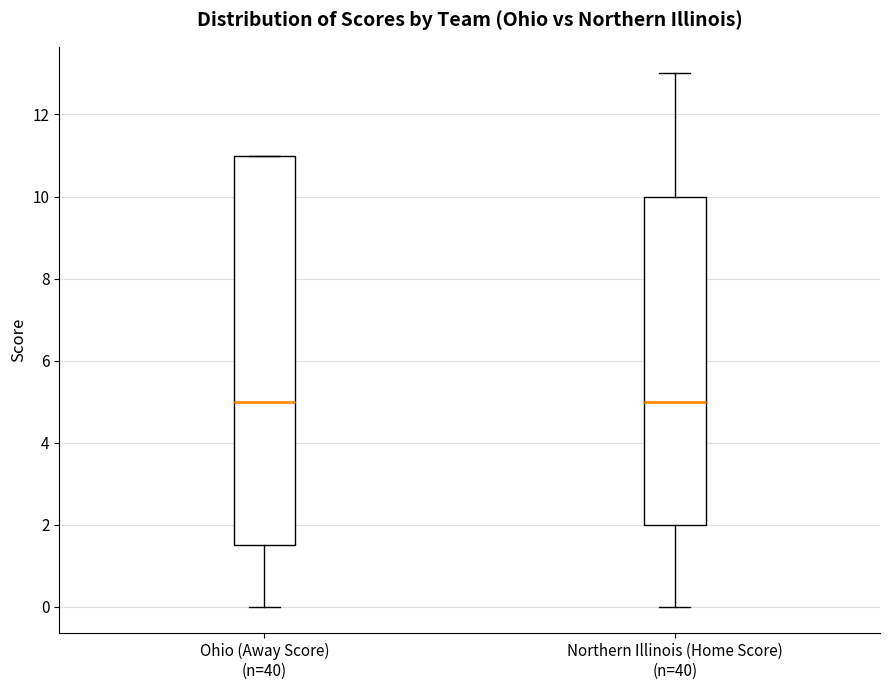

Reading left to right, read every box against the y-axis: the position of its median line, the range the box covers, and the ends of its whiskers. The values are not printed on the chart, so give them approximately, as read against the axis.

Ohio (Away Score) (n=40): median 5.0, box 1.6 to 11.0, whiskers 0.0 to 11.0
Northern Illinois (Home Score) (n=40): median 5.0, box 2.0 to 10.0, whiskers 0.0 to 13.0